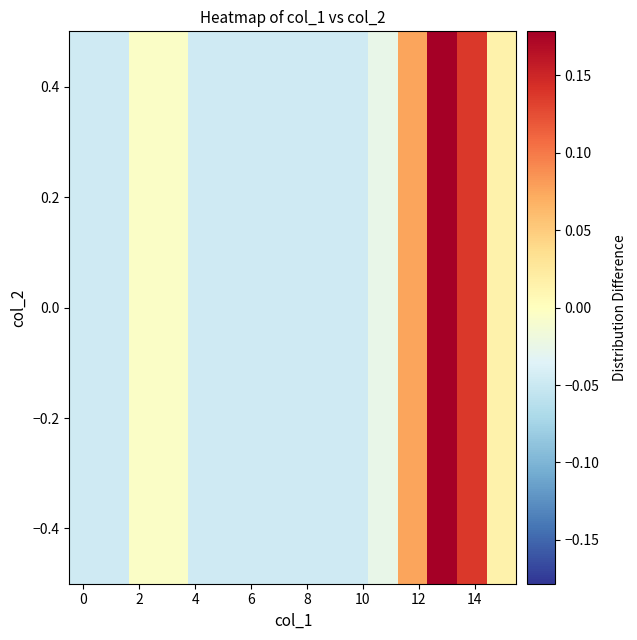

What is the maximum value shown in the chart?

0.2